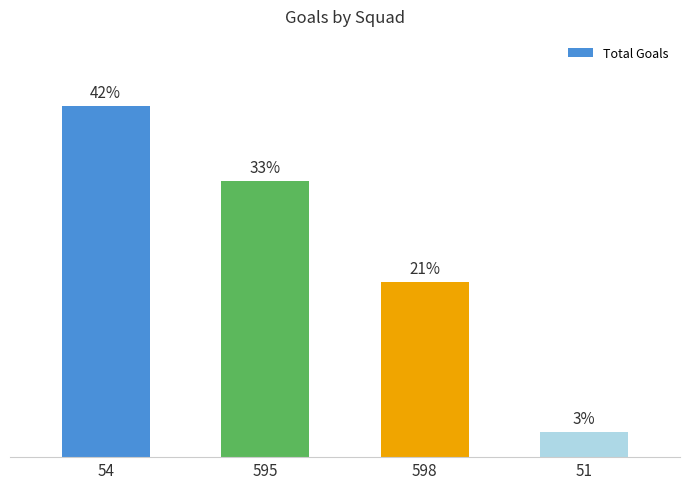

Between 595 and 598, which is larger?

595